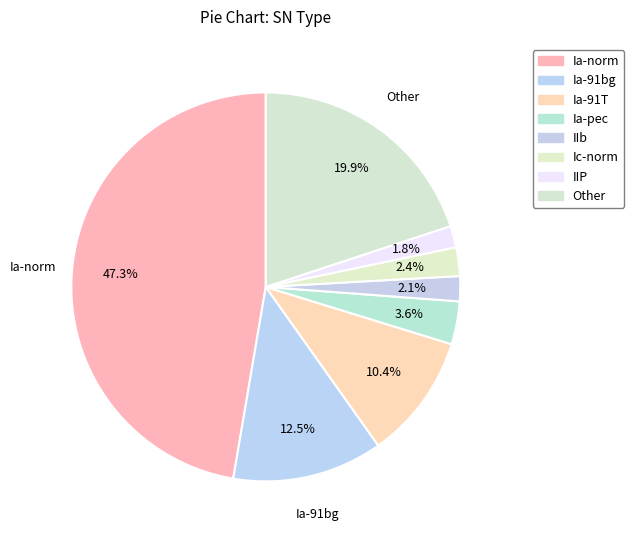

How many slices are in this pie chart?

8